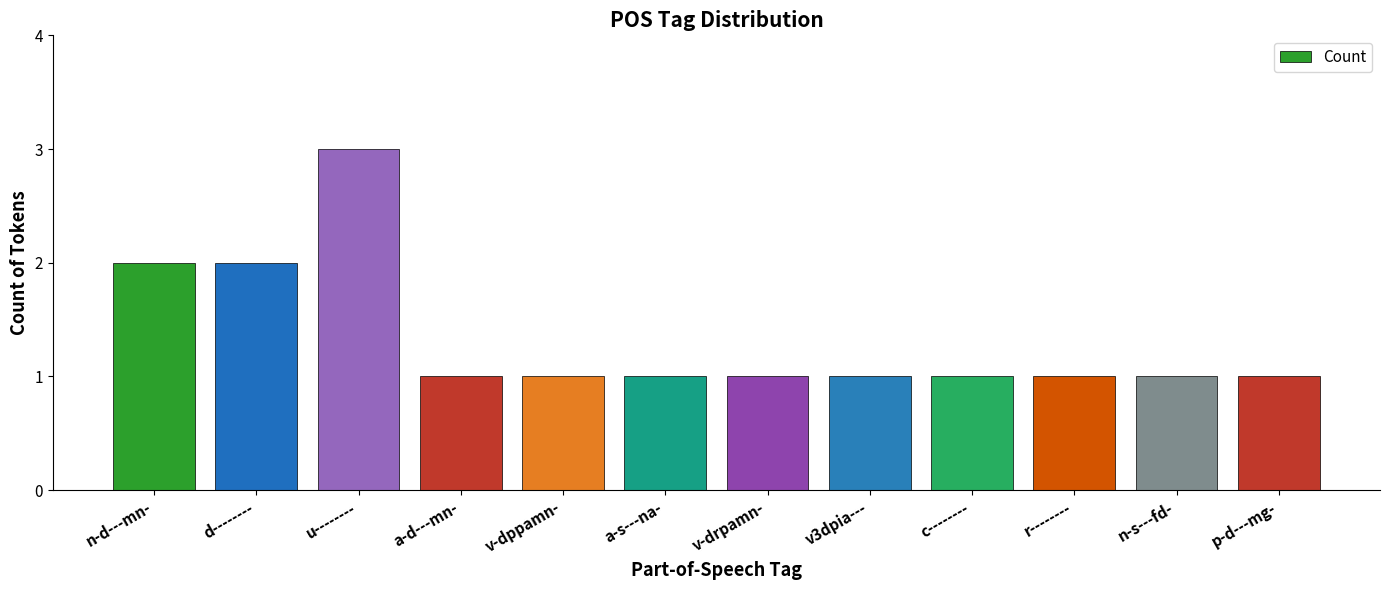

What is the average value?

1